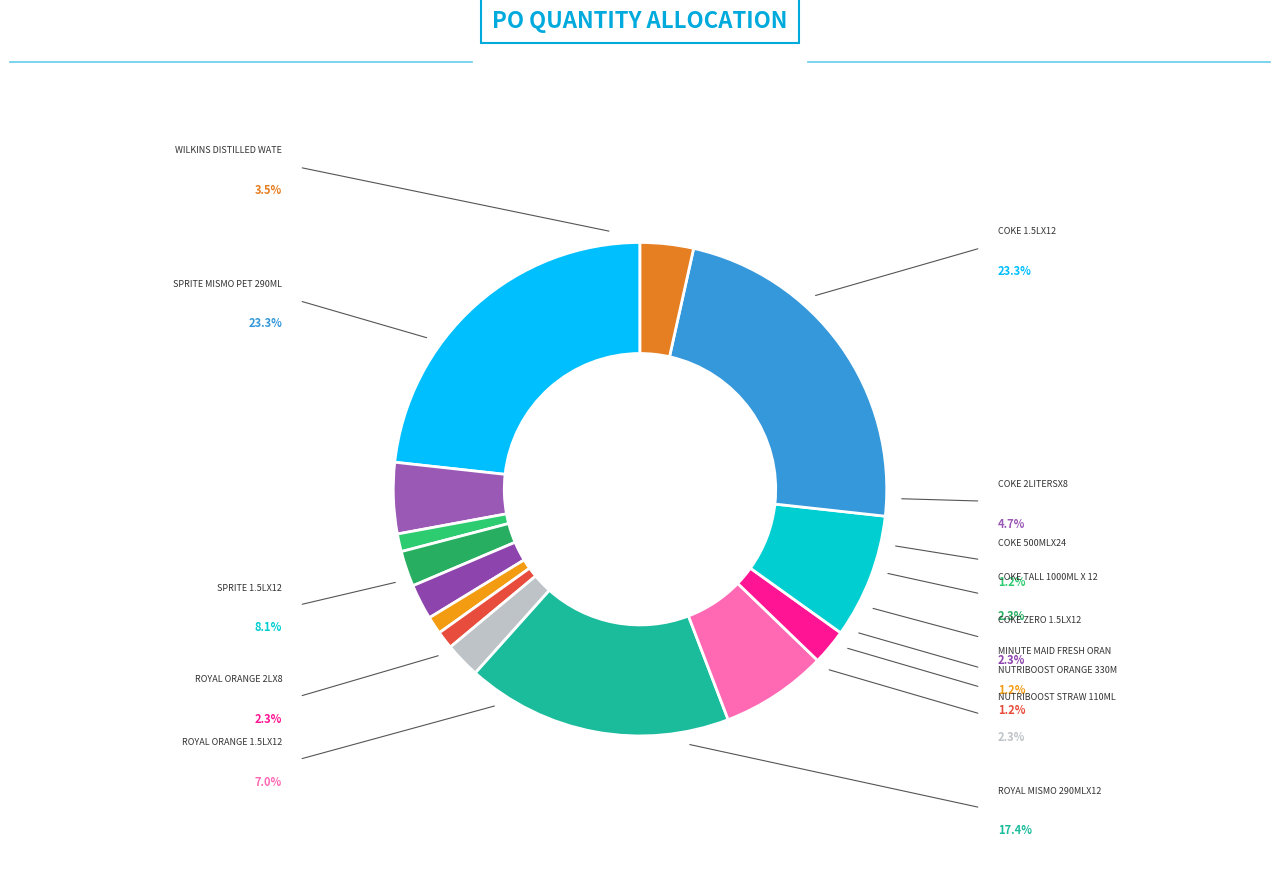

Count the number of slices in the pie.

14